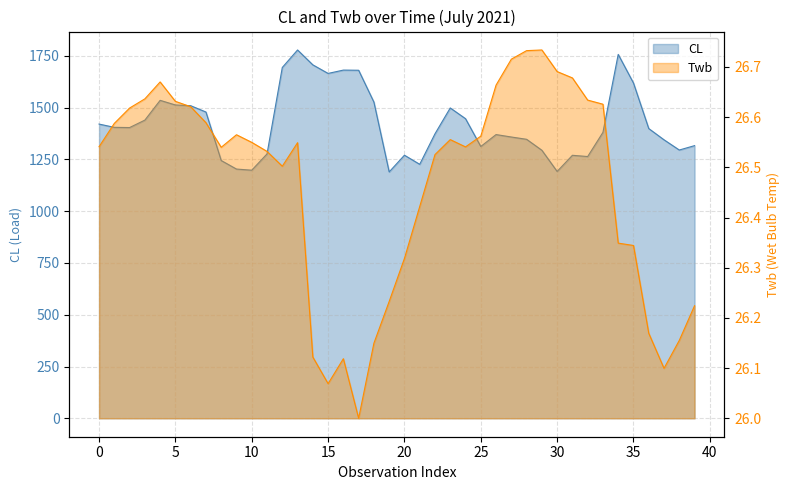

What value does the CL series have at 11?

1276.5